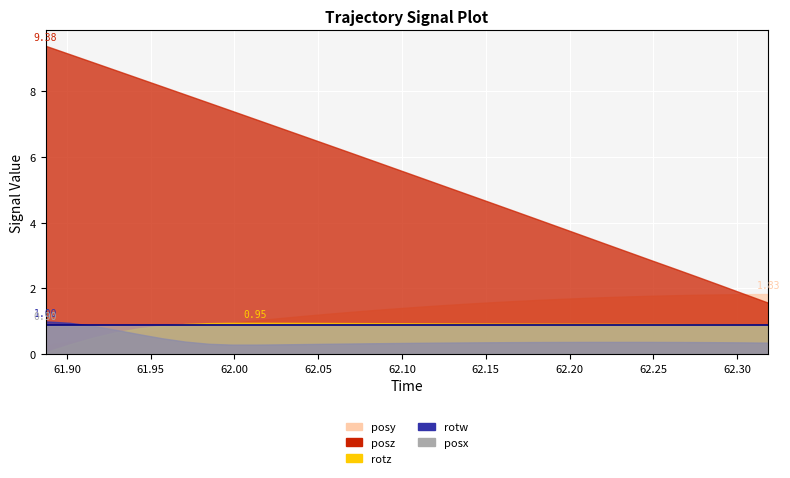

True or false: posz and rotz intersect in this chart.

False